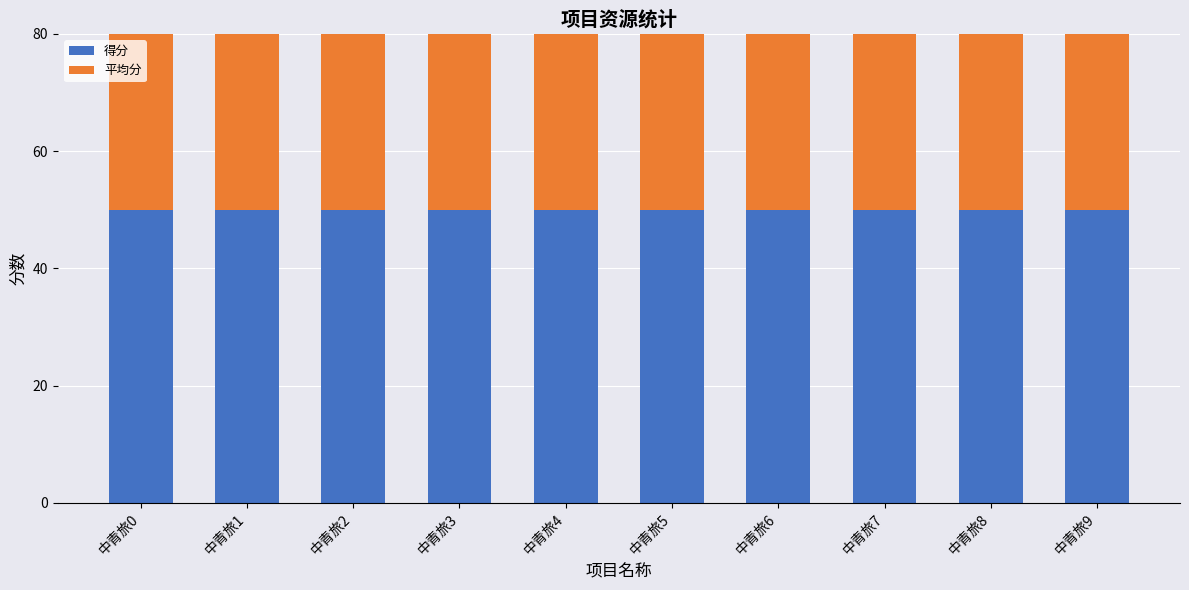

What is the highest value of the 得分 series?

50